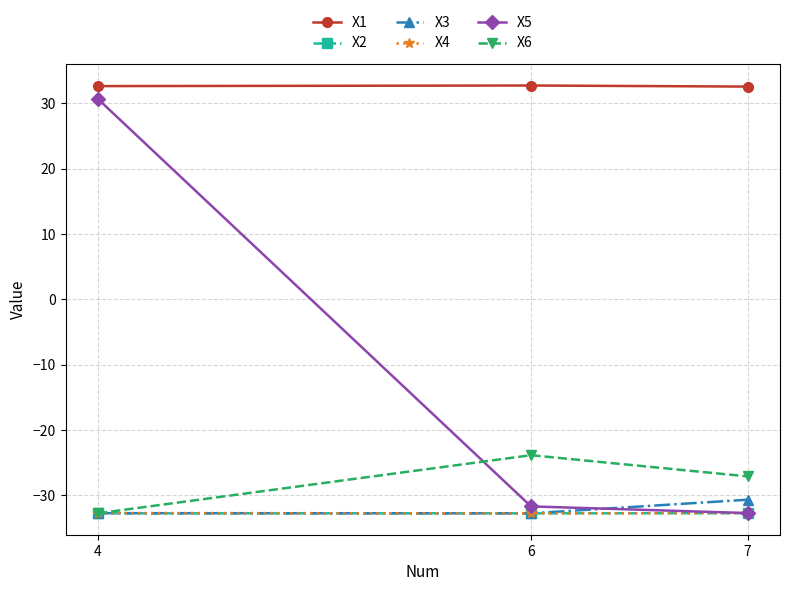

What is the total value across all series at 7?

-123.4